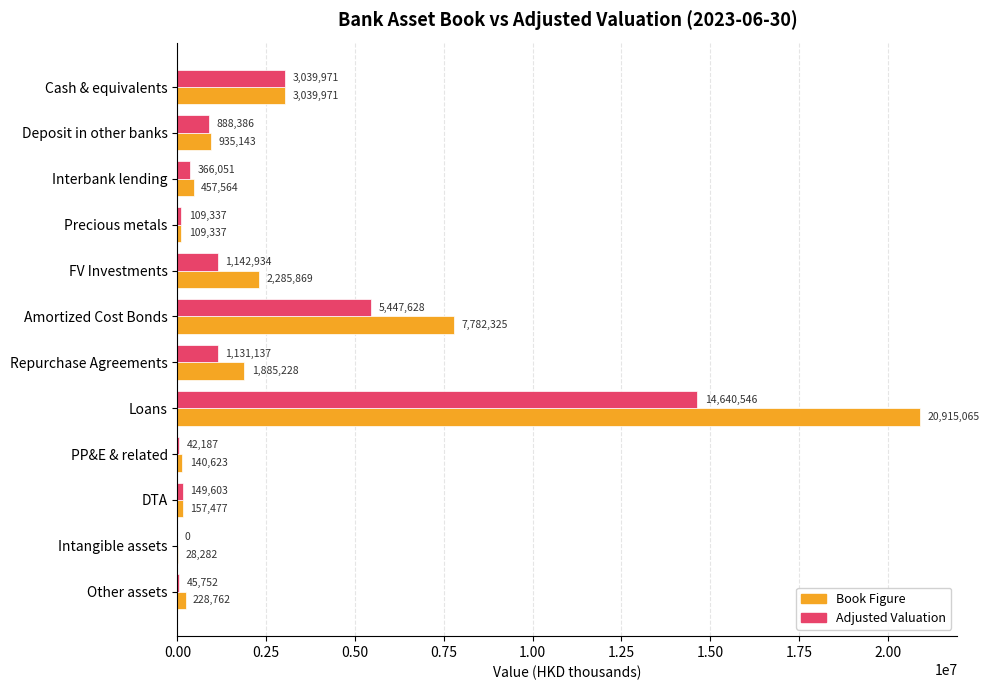

The value of Adjusted Valuation at Repurchase Agreements is 472282.2. True or false?

False